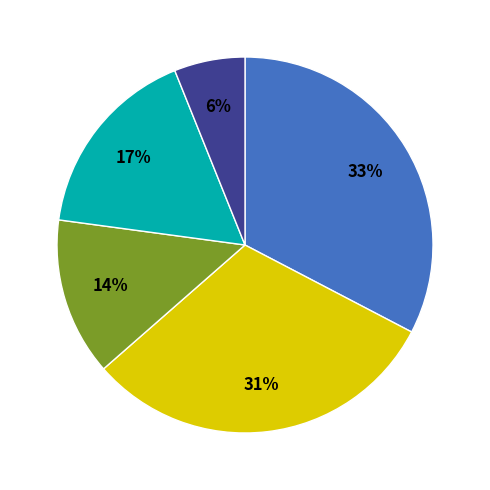

Is there a majority slice in this chart?

No